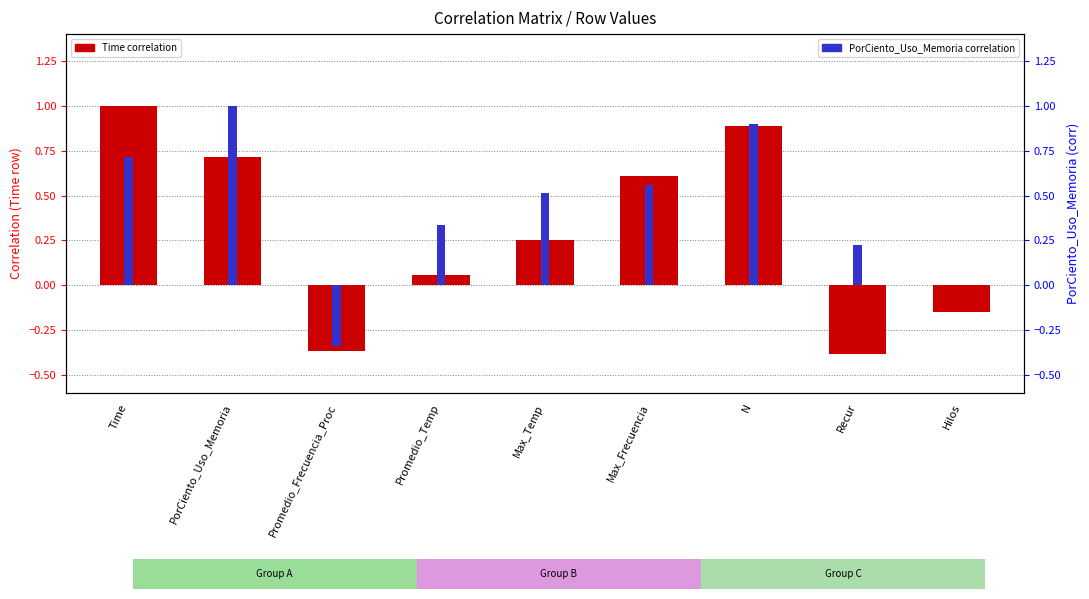

At how many categories does at least one series exceed 0?

8